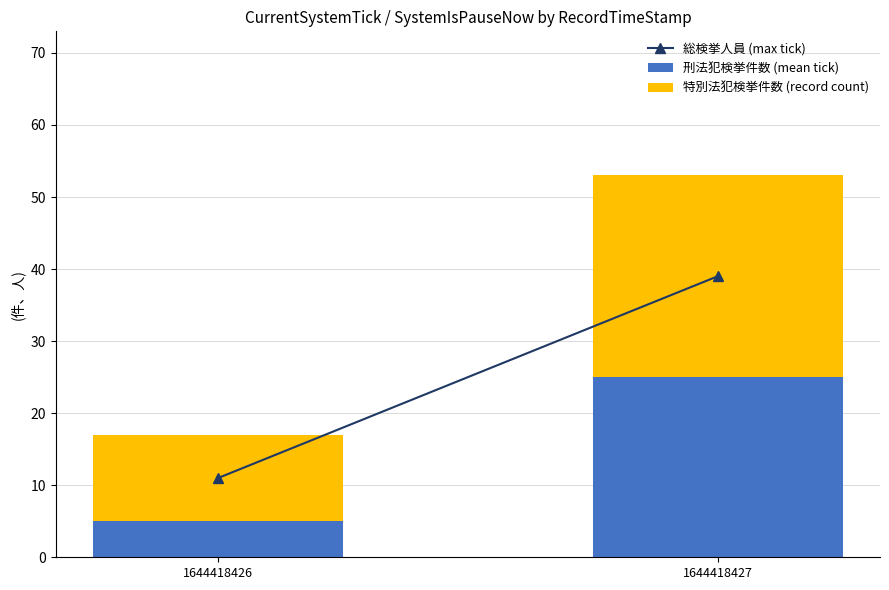

What is the total value across all series at 1644418426?

17